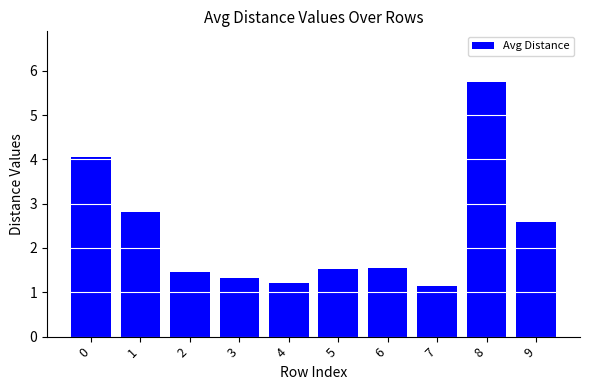

Reading left to right, transcribe all the data shown in this chart.

0=4.1	1=2.8	2=1.5	3=1.3	4=1.2	5=1.5	6=1.5	7=1.1	8=5.7	9=2.6